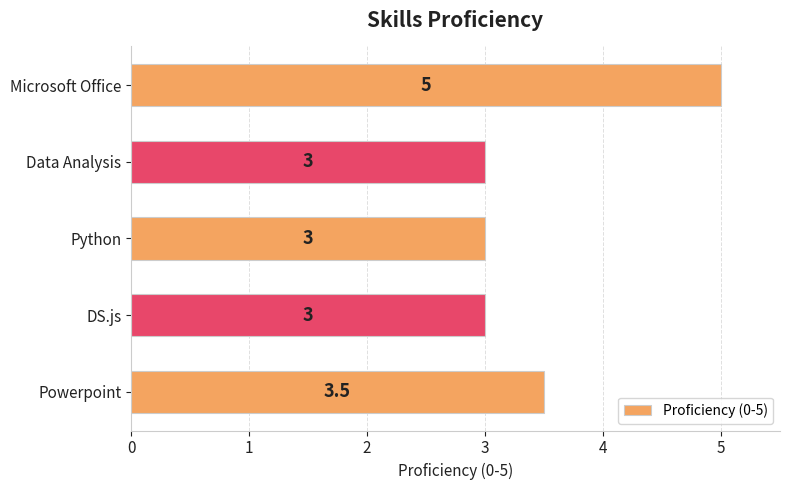

Approximately how many times larger is the value at DS.js compared to Microsoft Office?

0.6